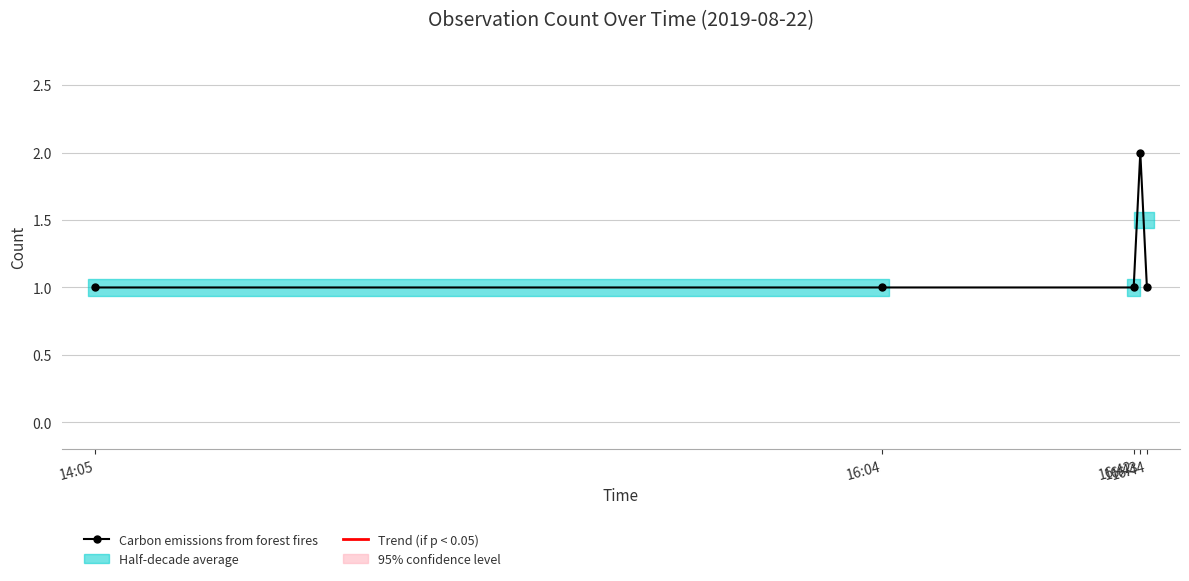

True or false: there are more than 2 points higher than both neighbors.

False